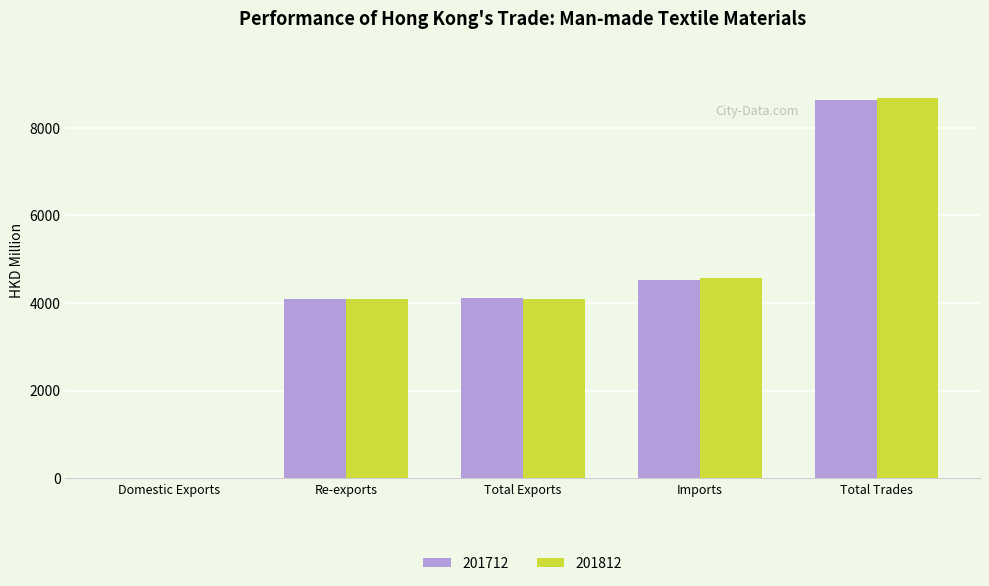

Between Total Exports and Imports, which series saw the biggest shift?

201812